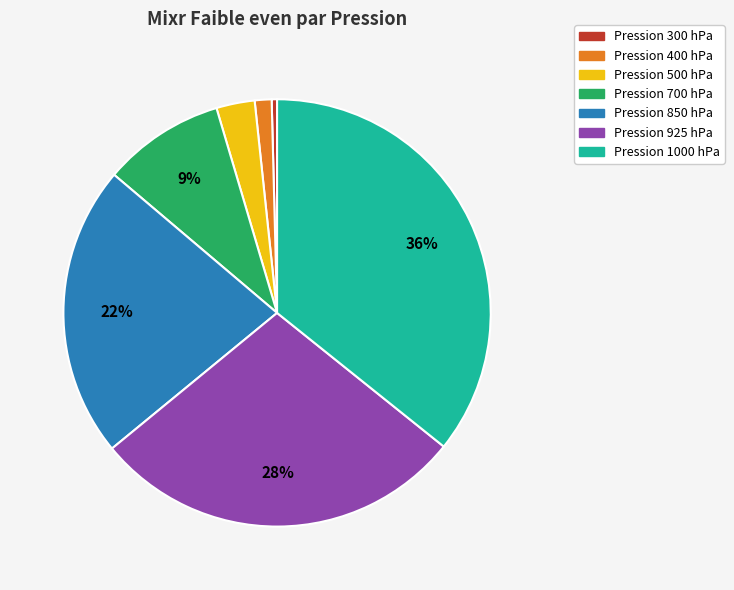

Is there any slice that represents more than half of the pie?

No